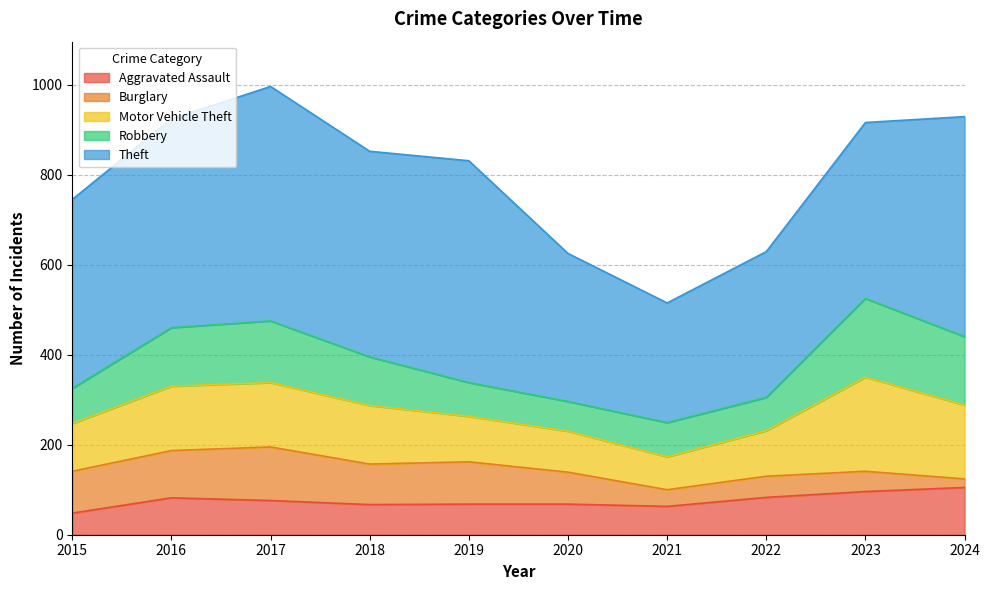

Which category has the lowest value in the Motor Vehicle Theft series?

2021